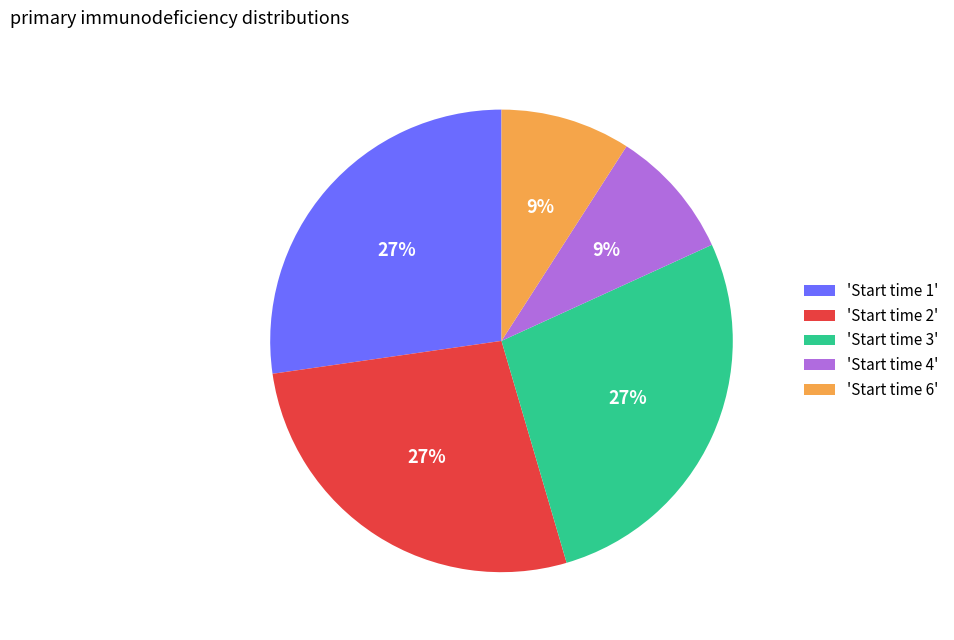

How many segments does this pie chart have?

5